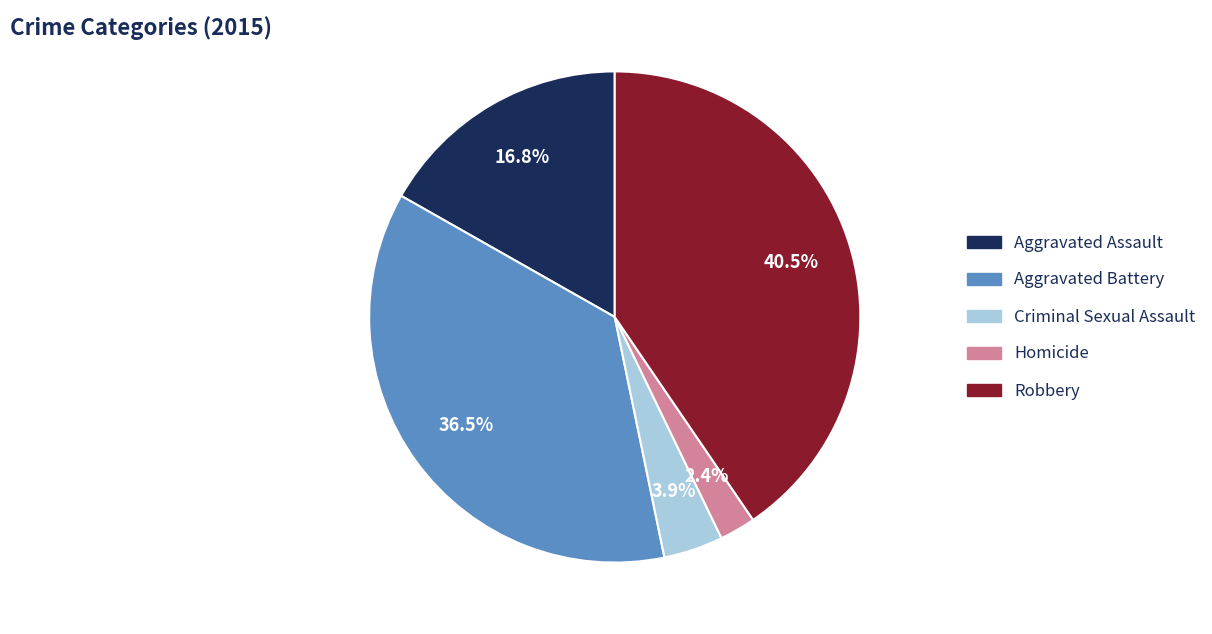

Is Robbery the majority of the pie?

No